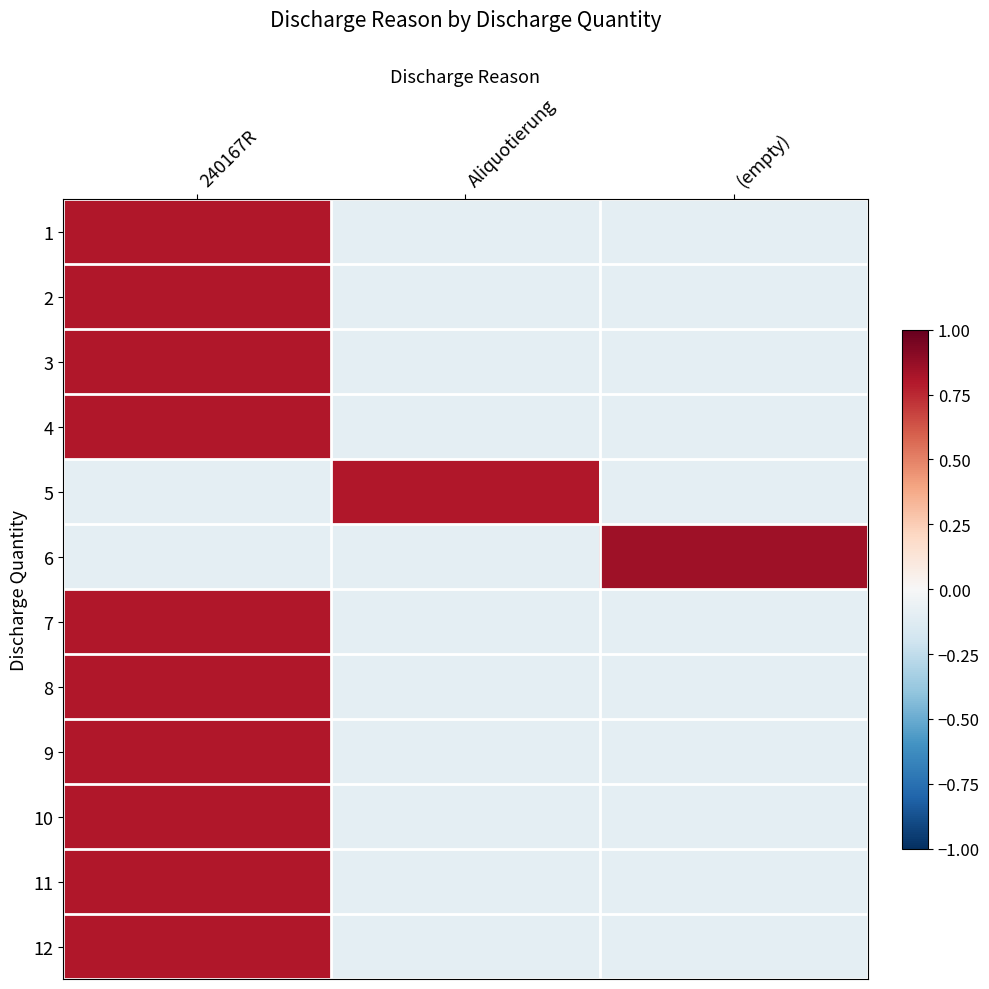

Reading right to left, what are all the values shown in this chart?

1: (empty)=-0.1	Aliquotierung=-0.1	240167R=0.8
2: (empty)=-0.1	Aliquotierung=-0.1	240167R=0.8
3: (empty)=-0.1	Aliquotierung=-0.1	240167R=0.8
4: (empty)=-0.1	Aliquotierung=-0.1	240167R=0.8
5: (empty)=-0.1	Aliquotierung=0.8	240167R=-0.1
6: (empty)=0.8	Aliquotierung=-0.1	240167R=-0.1
7: (empty)=-0.1	Aliquotierung=-0.1	240167R=0.8
8: (empty)=-0.1	Aliquotierung=-0.1	240167R=0.8
9: (empty)=-0.1	Aliquotierung=-0.1	240167R=0.8
10: (empty)=-0.1	Aliquotierung=-0.1	240167R=0.8
11: (empty)=-0.1	Aliquotierung=-0.1	240167R=0.8
12: (empty)=-0.1	Aliquotierung=-0.1	240167R=0.8